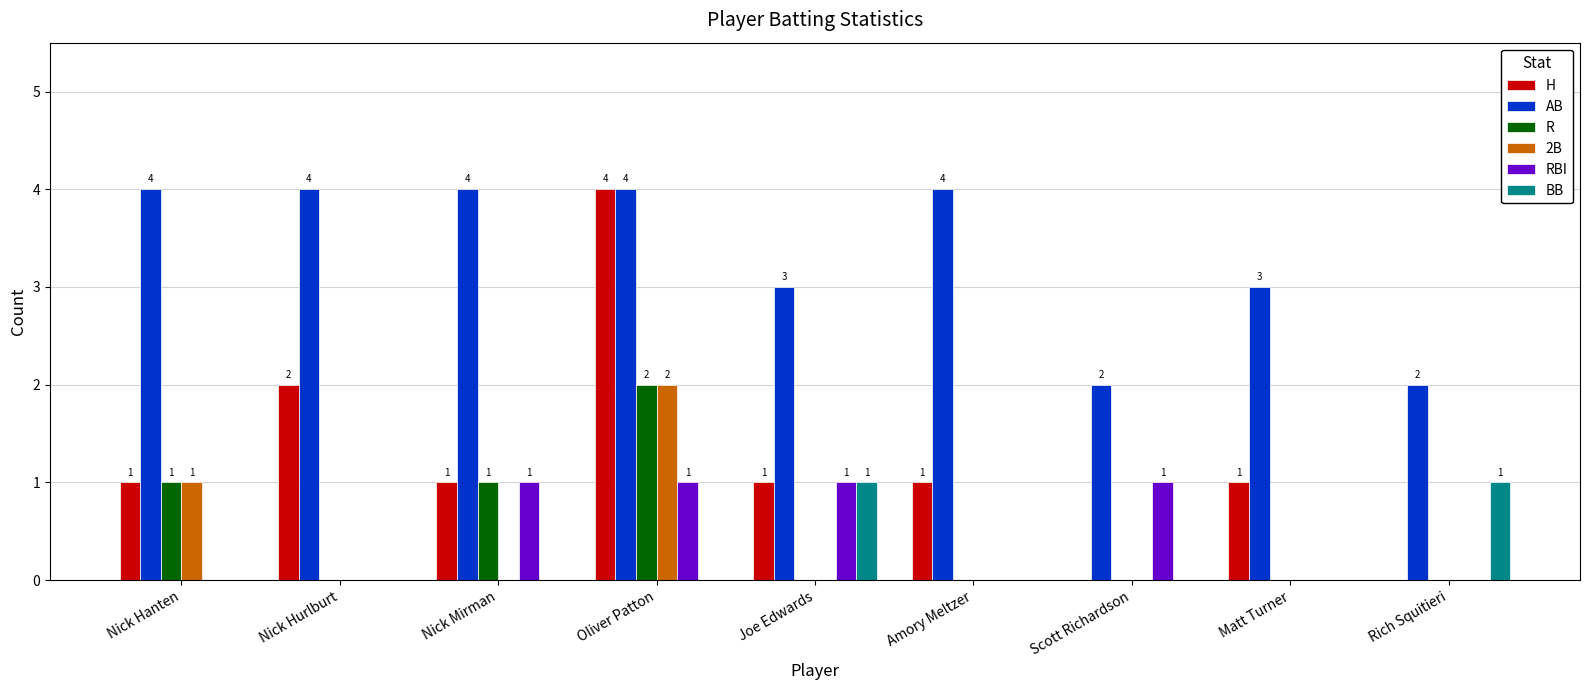

Is it true that RBI equals 0 at Nick Hurlburt?

True